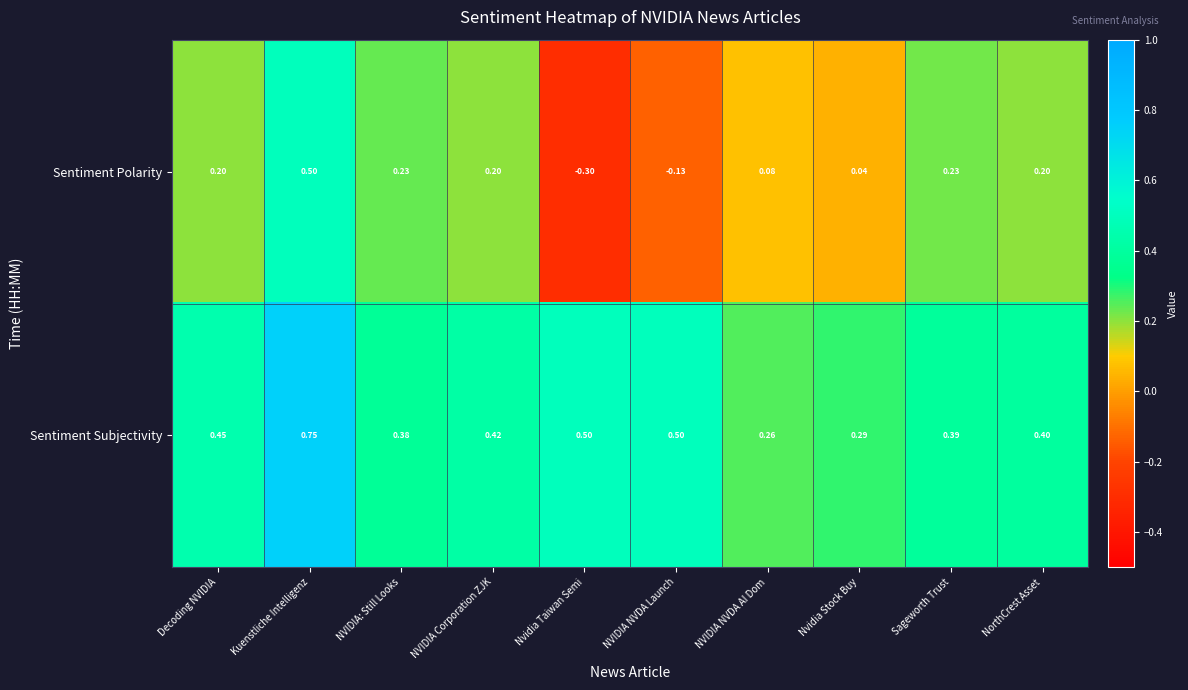

List the series in order of their overall mean, highest first.

Sentiment Subjectivity, Sentiment Polarity